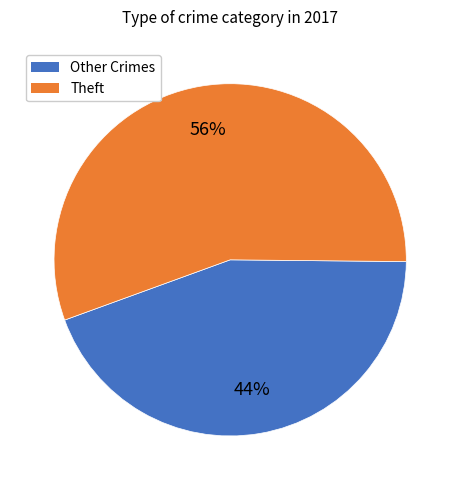

How many segments does this pie chart have?

2